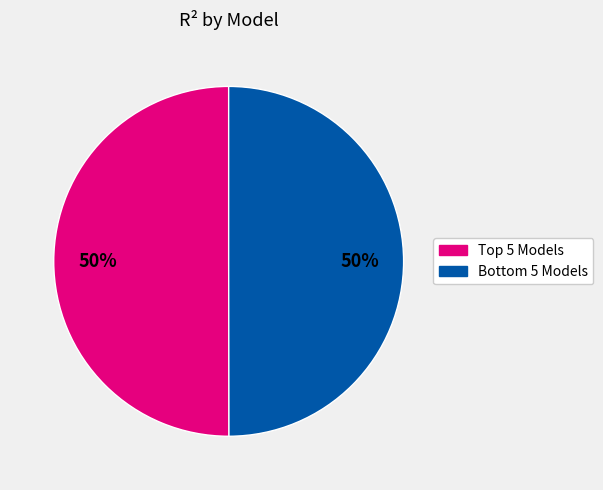

To the nearest percent, what is the average slice percentage?

50%